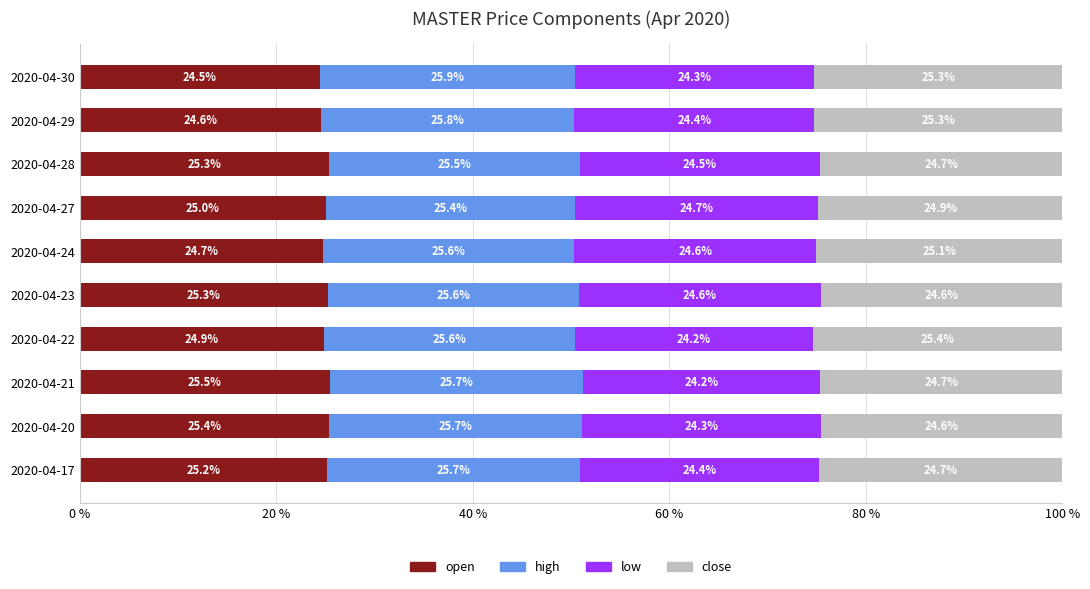

The value of open at 2020-04-27 is 25.0. True or false?

True